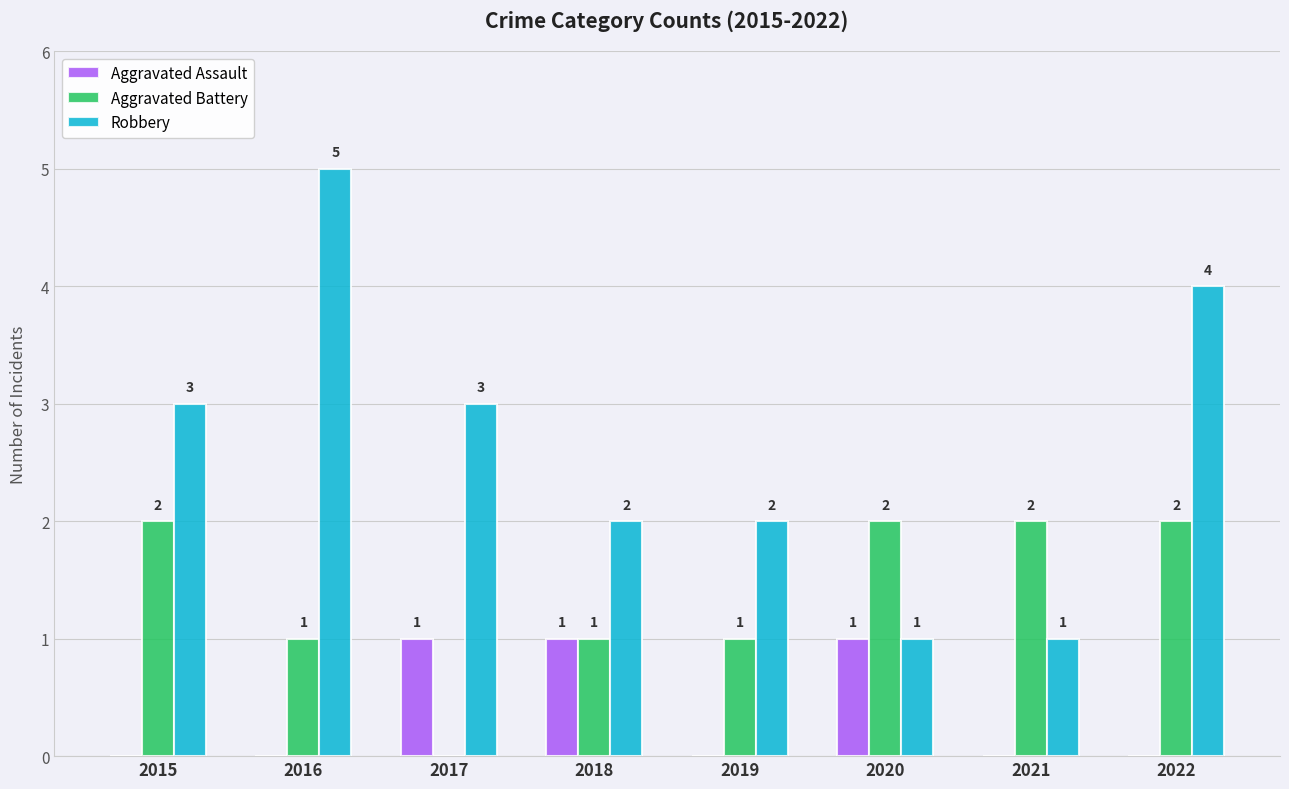

How many data points in Aggravated Assault are above 0?

3